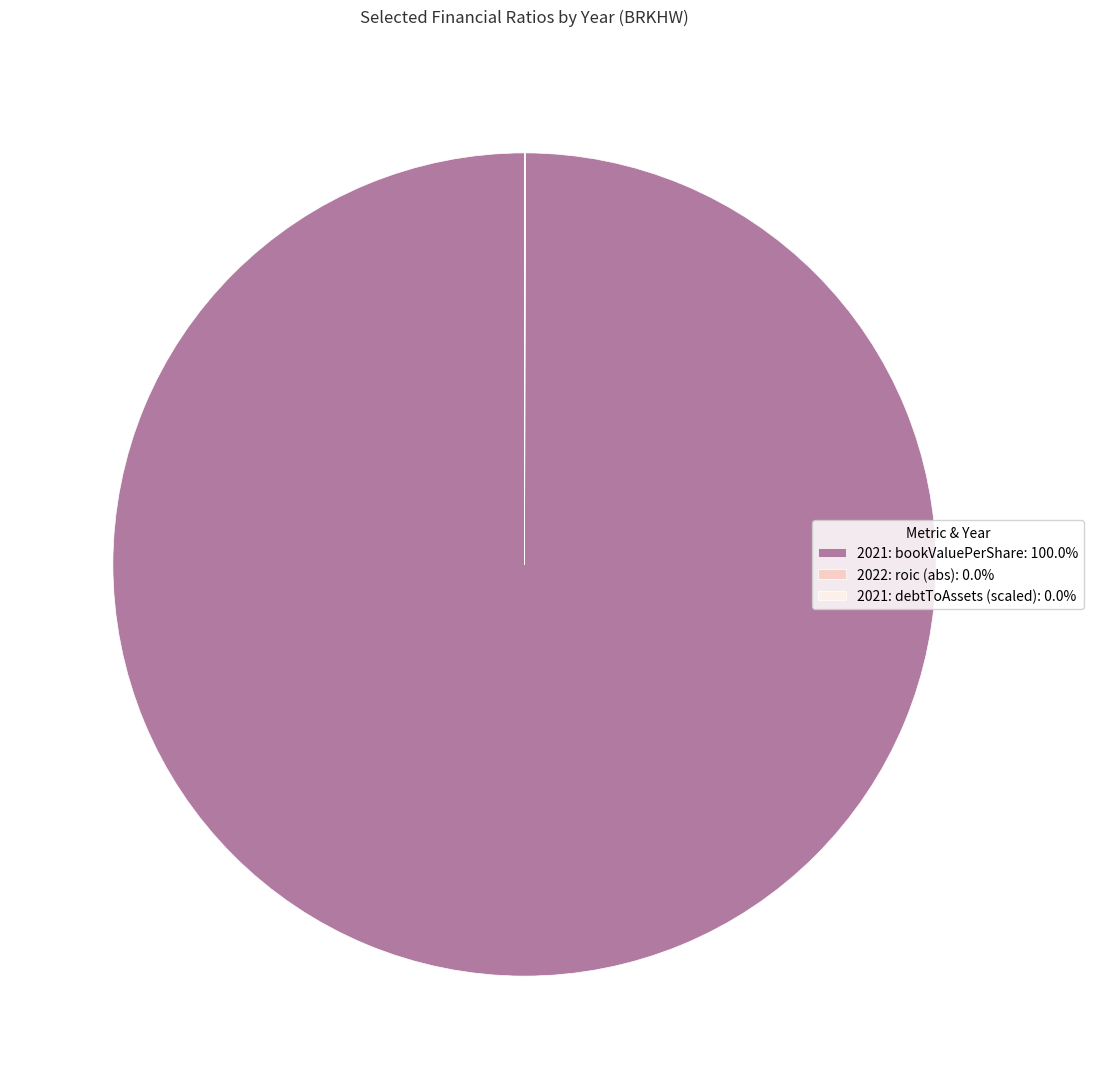

Does 2021: bookValuePerShare: 100.0% represent more than half of the total?

Yes